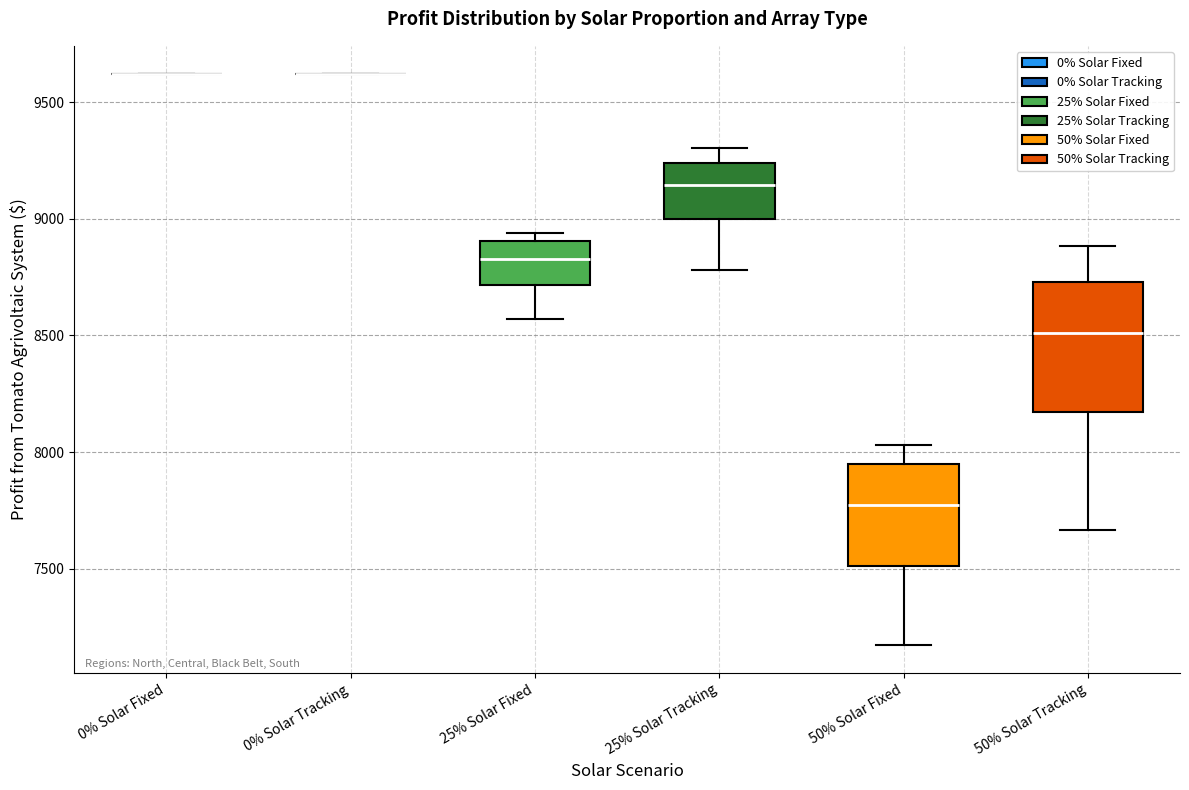

Where does the upper whisker of the box for 50% Solar Fixed end on the y-axis? The values are not printed on the chart, so give them approximately, as read against the axis.

8050